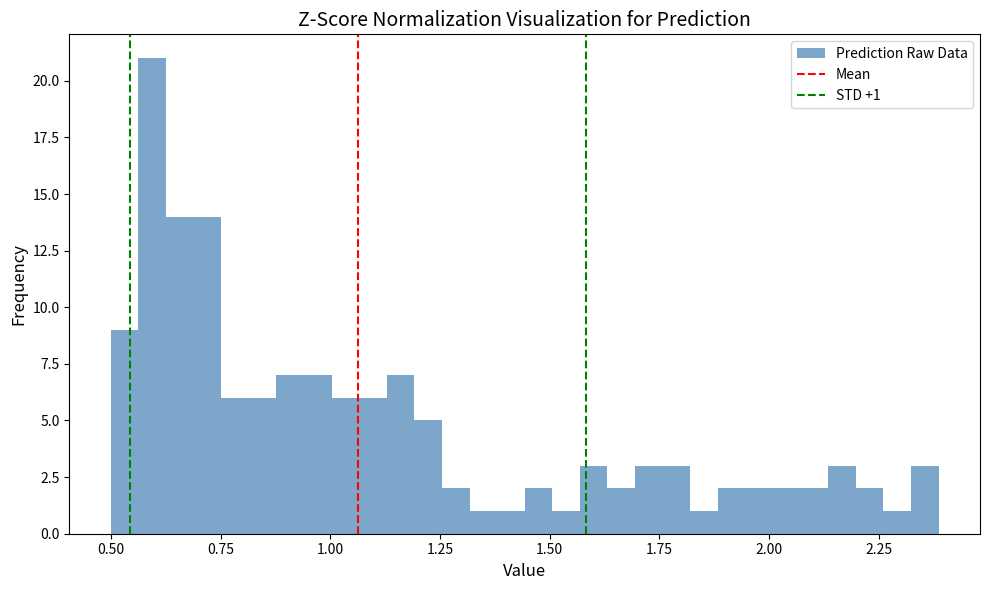

Read against the x-axis, roughly where is the centre of the tallest bar?

0.60